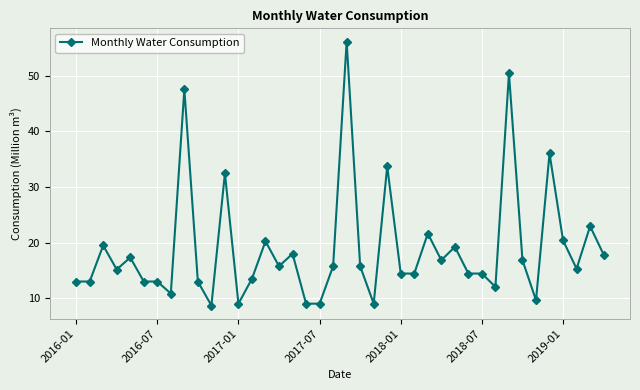

What is the minimum value shown in the chart?

8.7